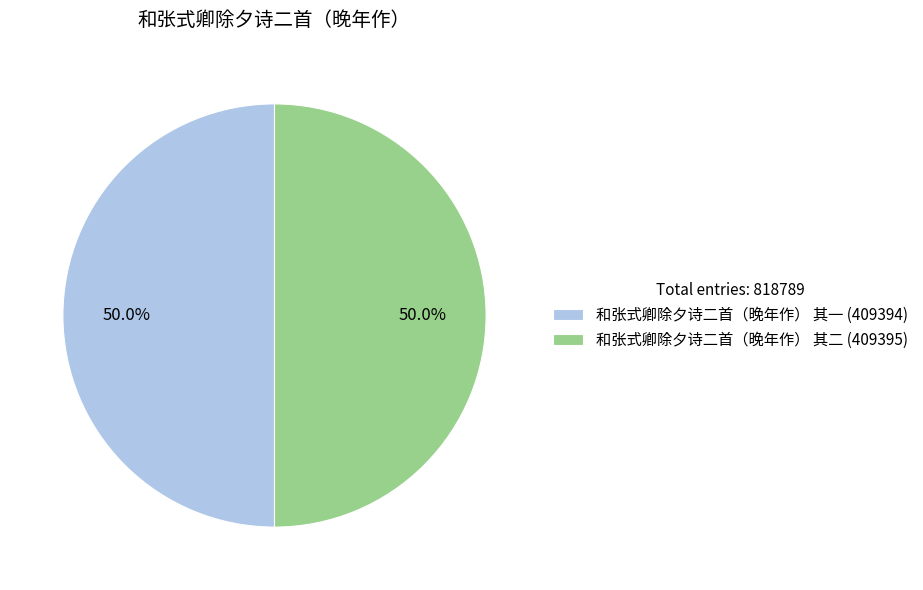

True or false: 和张式卿除夕诗二首（晚年作） 其一 accounts for 50% of the total.

True